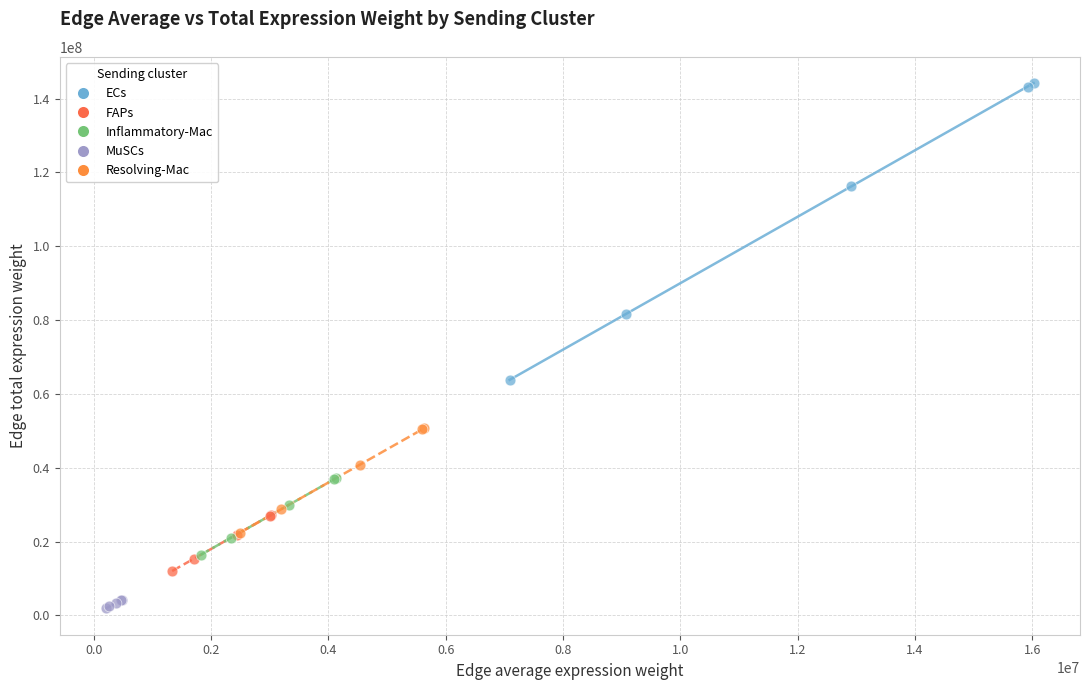

Which series contains the highest Y value?

ECs